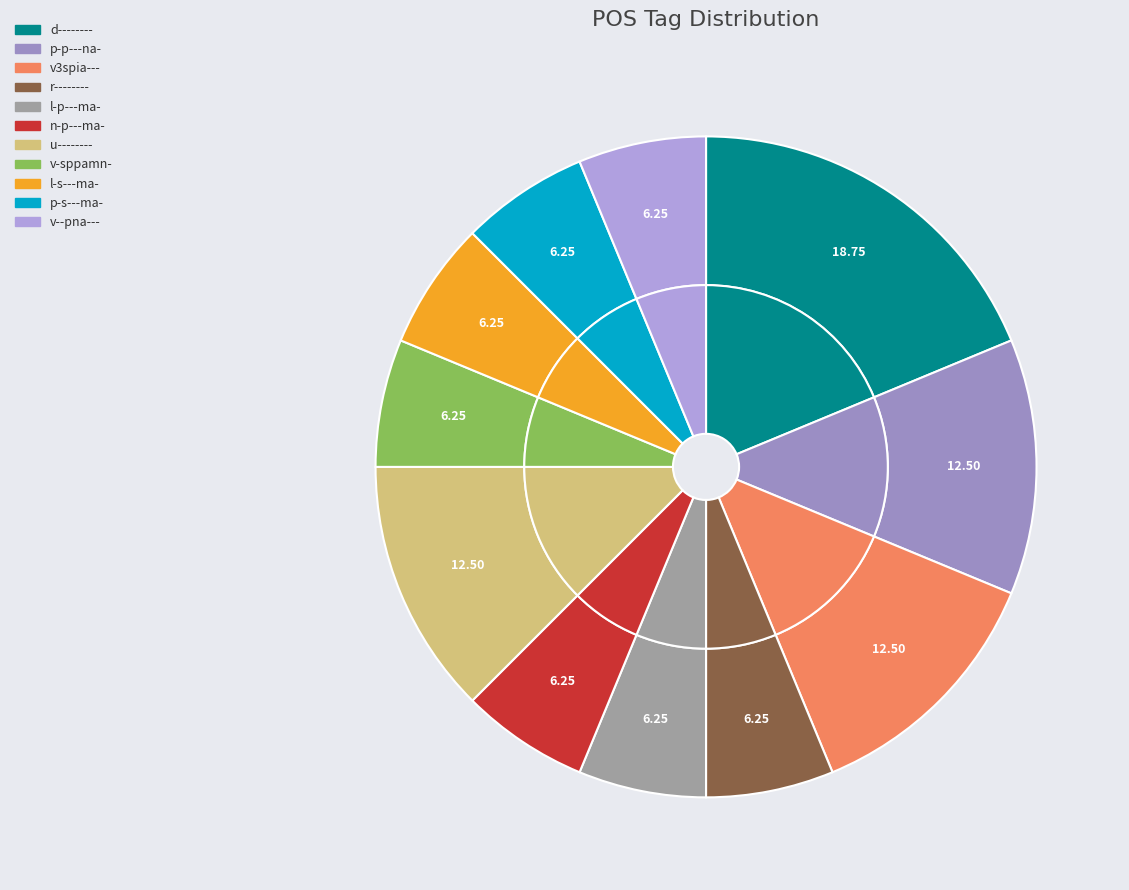

What percentage is the p-p---na- slice, to the nearest percent?

12%